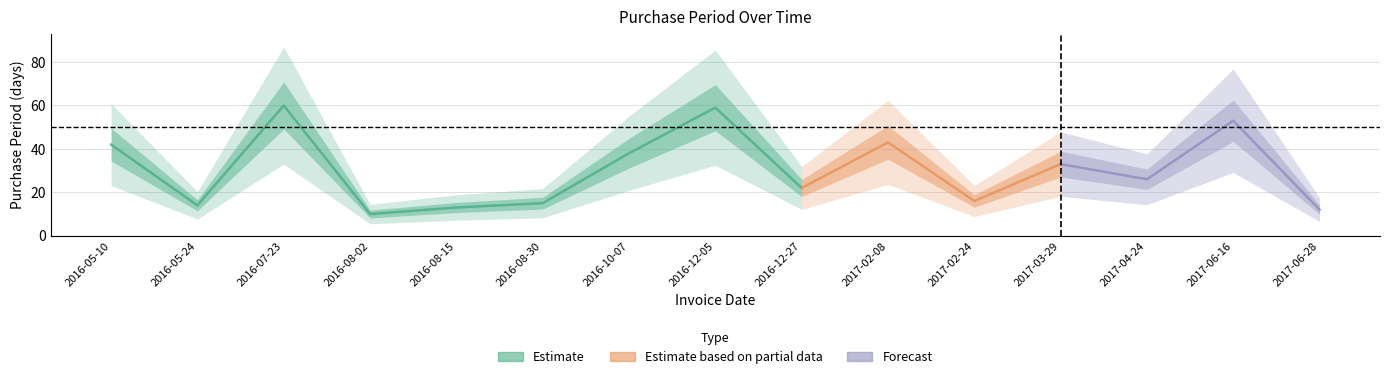

At which category does the chart reach its peak across all series?

2016-07-23